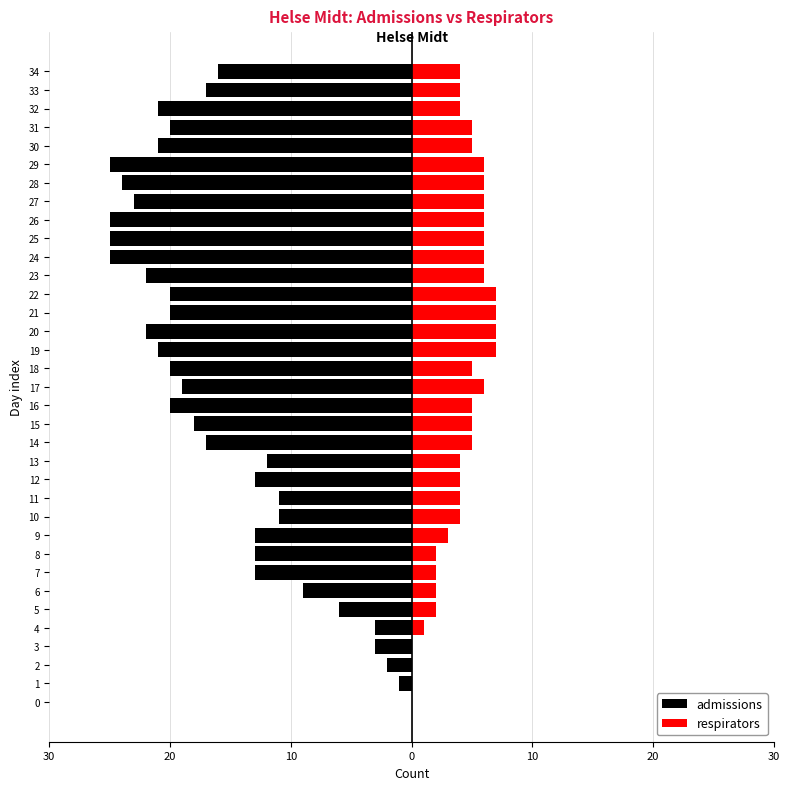

What is the difference between the maximum and second lowest values in the respirators series?

7